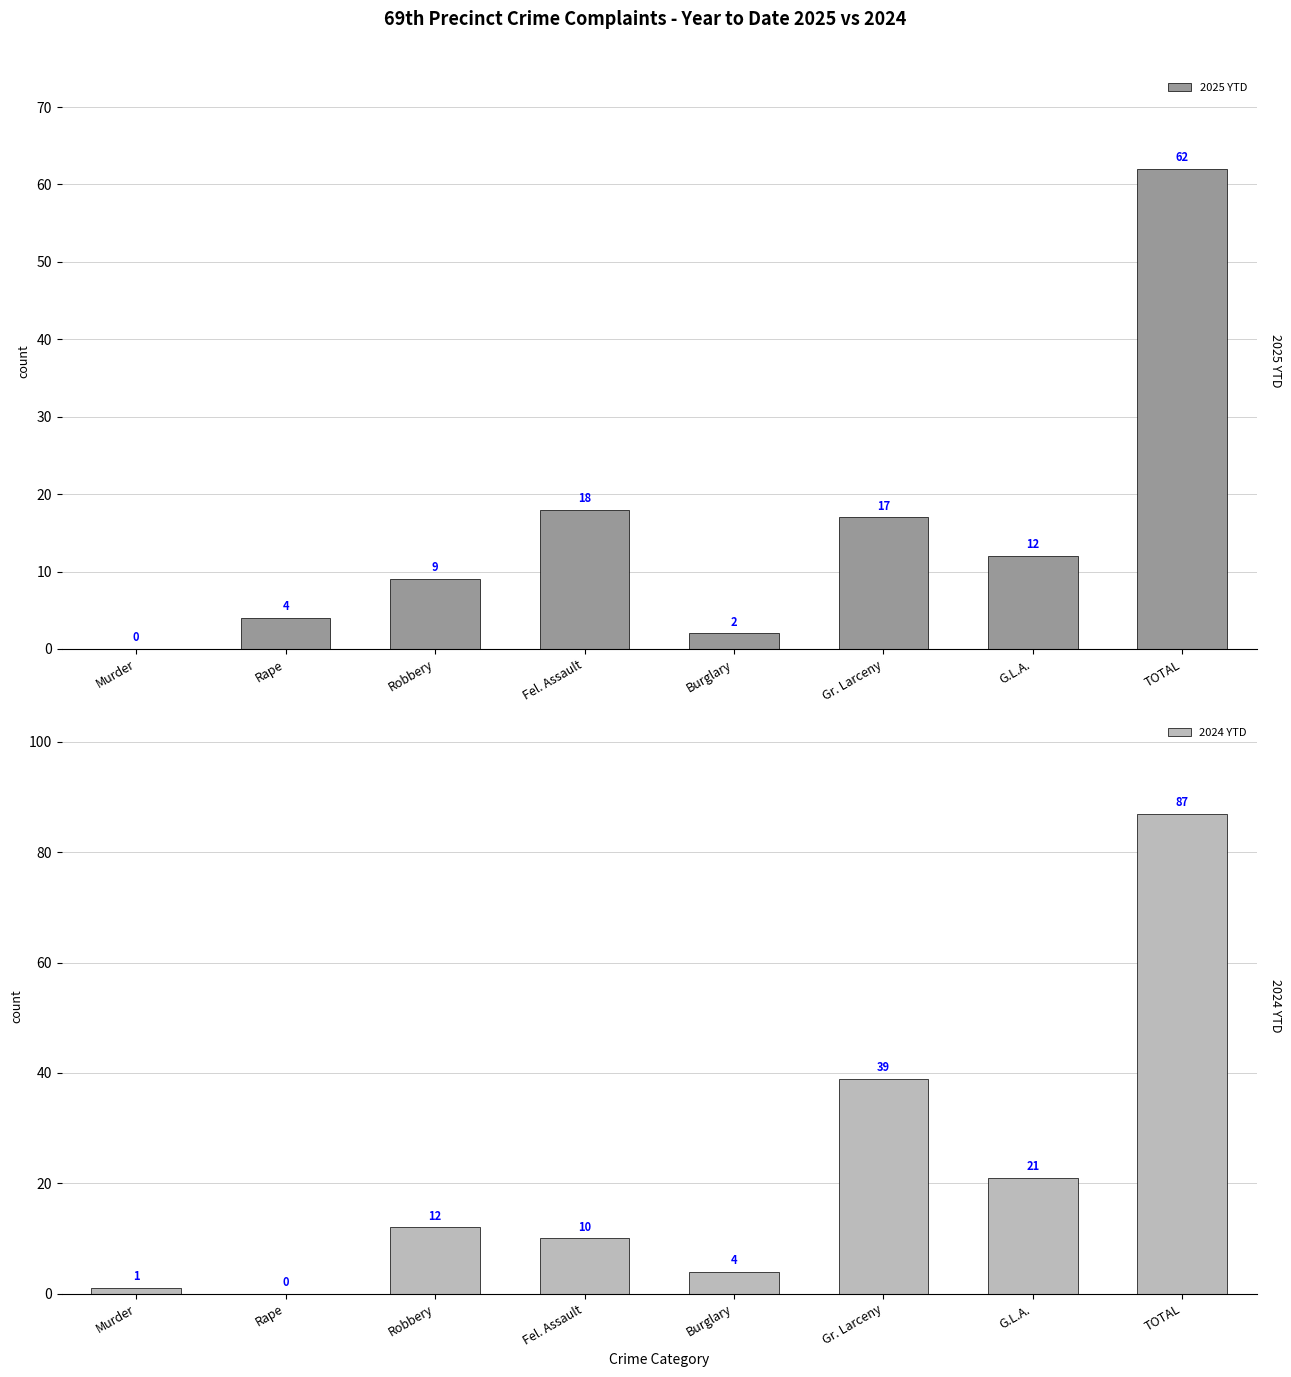

Reading left to right, transcribe all the data shown in this chart.

2025 YTD: 0	4	9	18	2	17	12	62
2024 YTD: 1	0	12	10	4	39	21	87